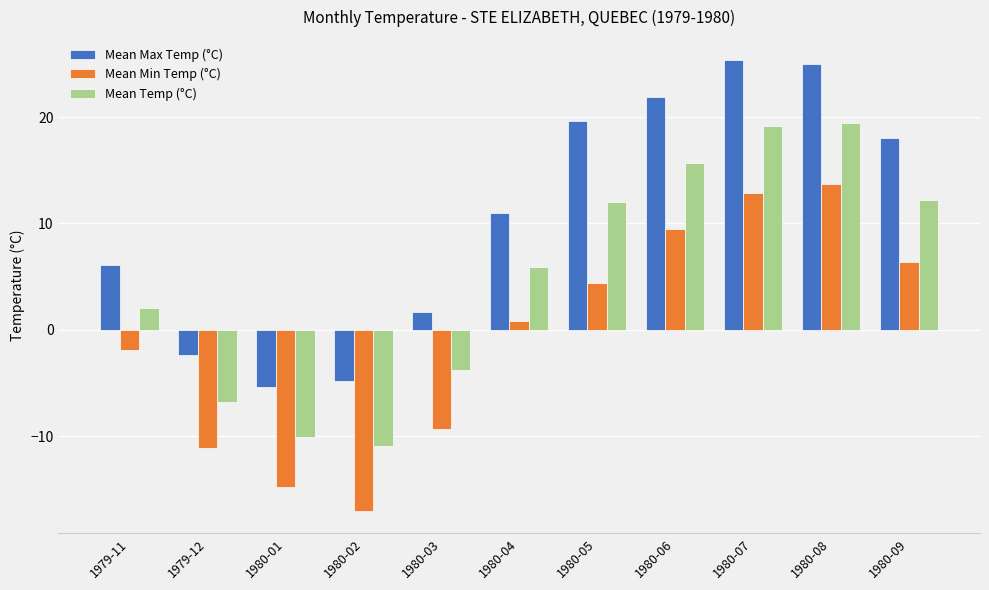

Which series has the largest total across all categories?

Mean Max Temp (°C)